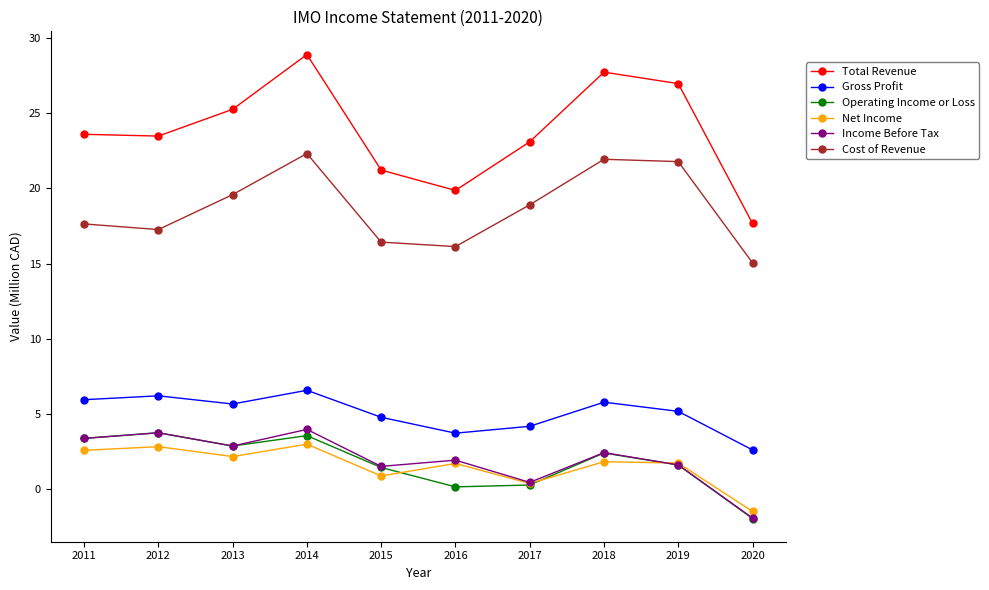

True or false: Net Income and Gross Profit intersect in this chart.

False